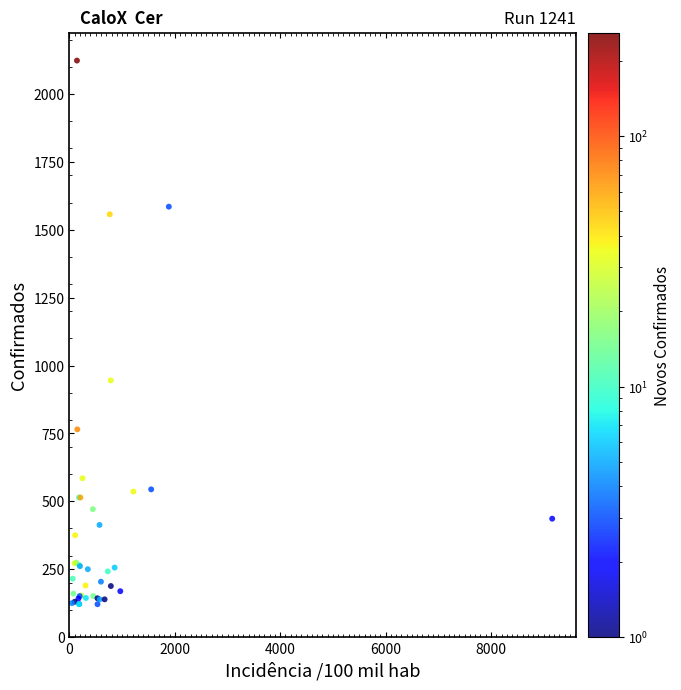

What Y value in the scatter plot is closest to 1122?

945